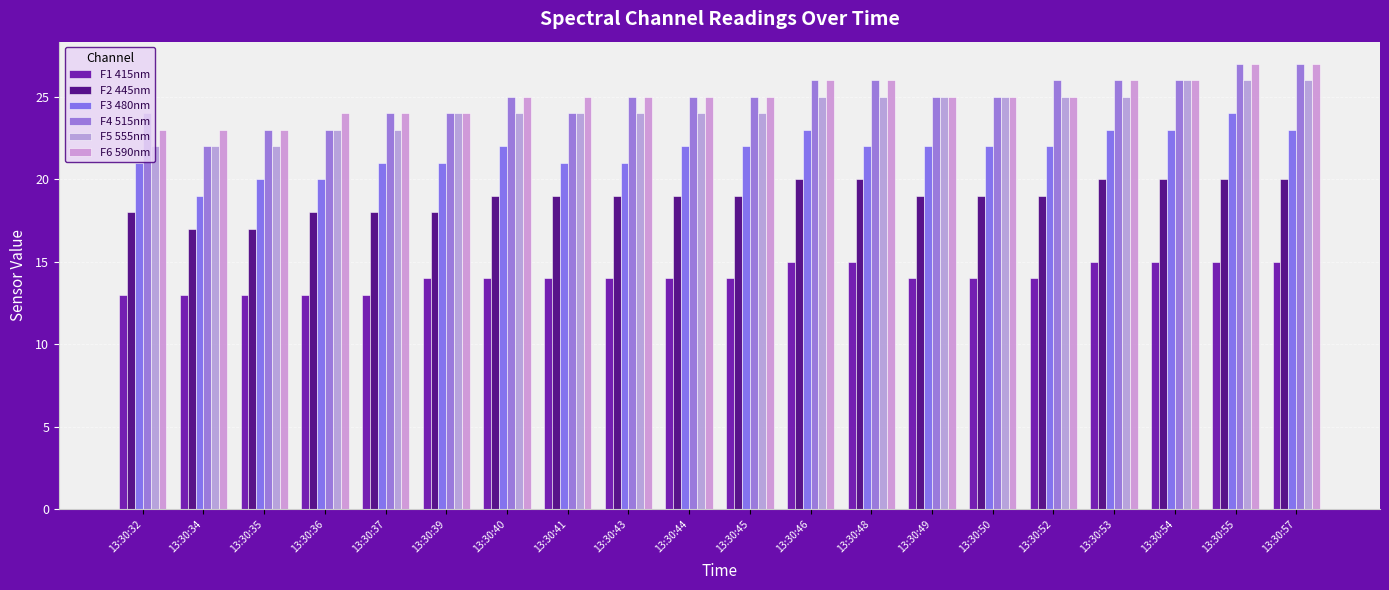

Rank the series by their maximum value, from lowest to highest.

F1 415nm, F2 445nm, F3 480nm, F5 555nm, F4 515nm, F6 590nm